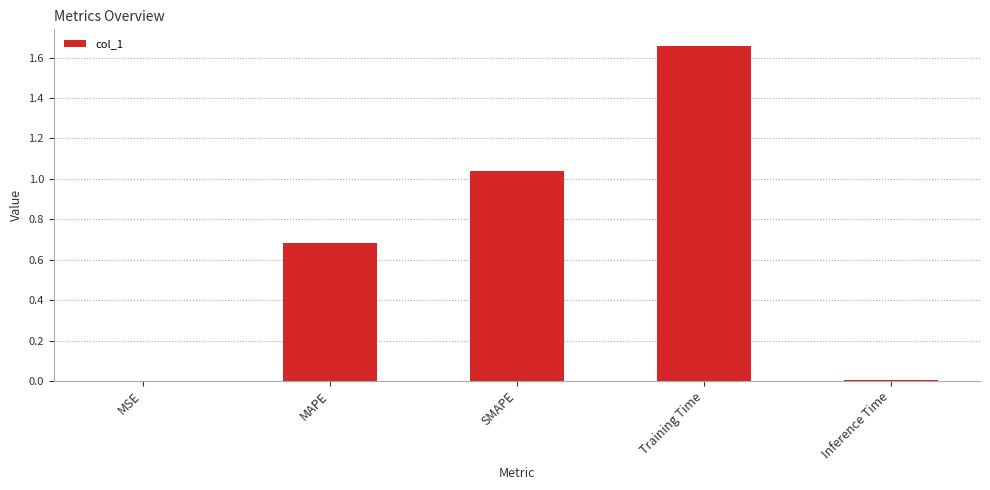

Which has a higher value, MSE or MAPE?

MAPE